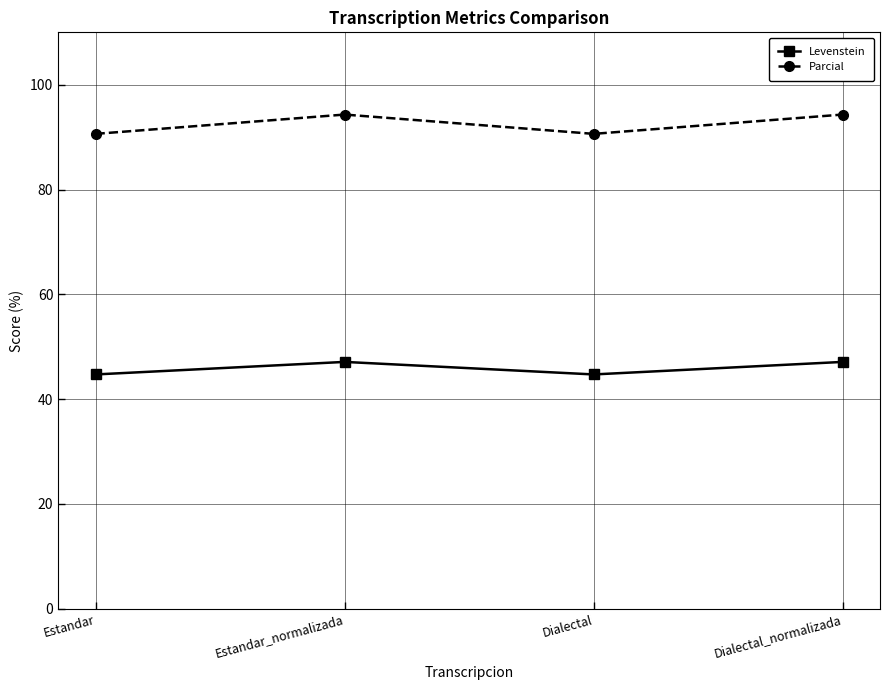

What is the label of the 4th point from the left?

Dialectal_normalizada